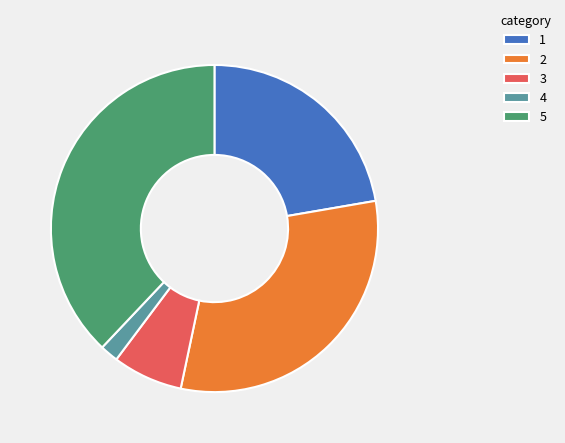

Is the sum of 1 and 2 greater than half?

Yes